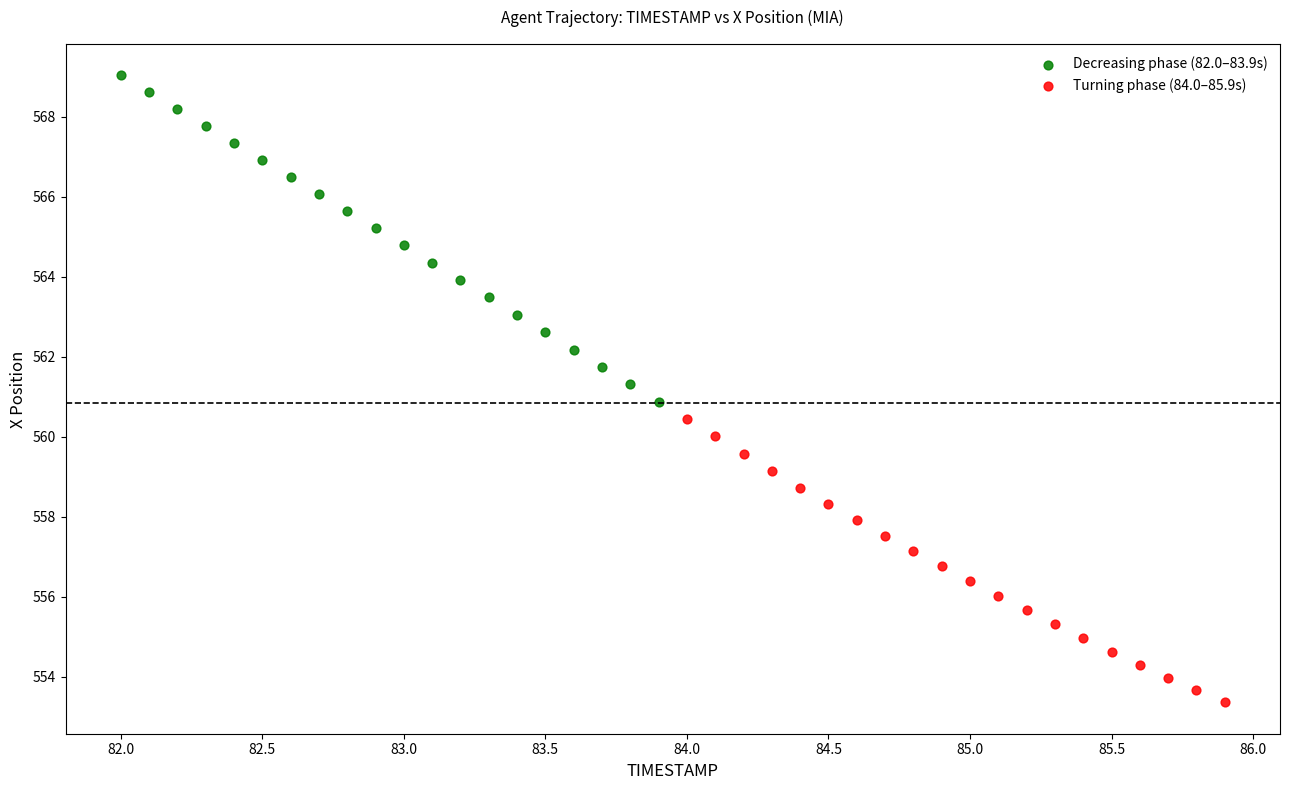

Which series reaches the maximum Y coordinate?

Decreasing phase (82.0–83.9s)